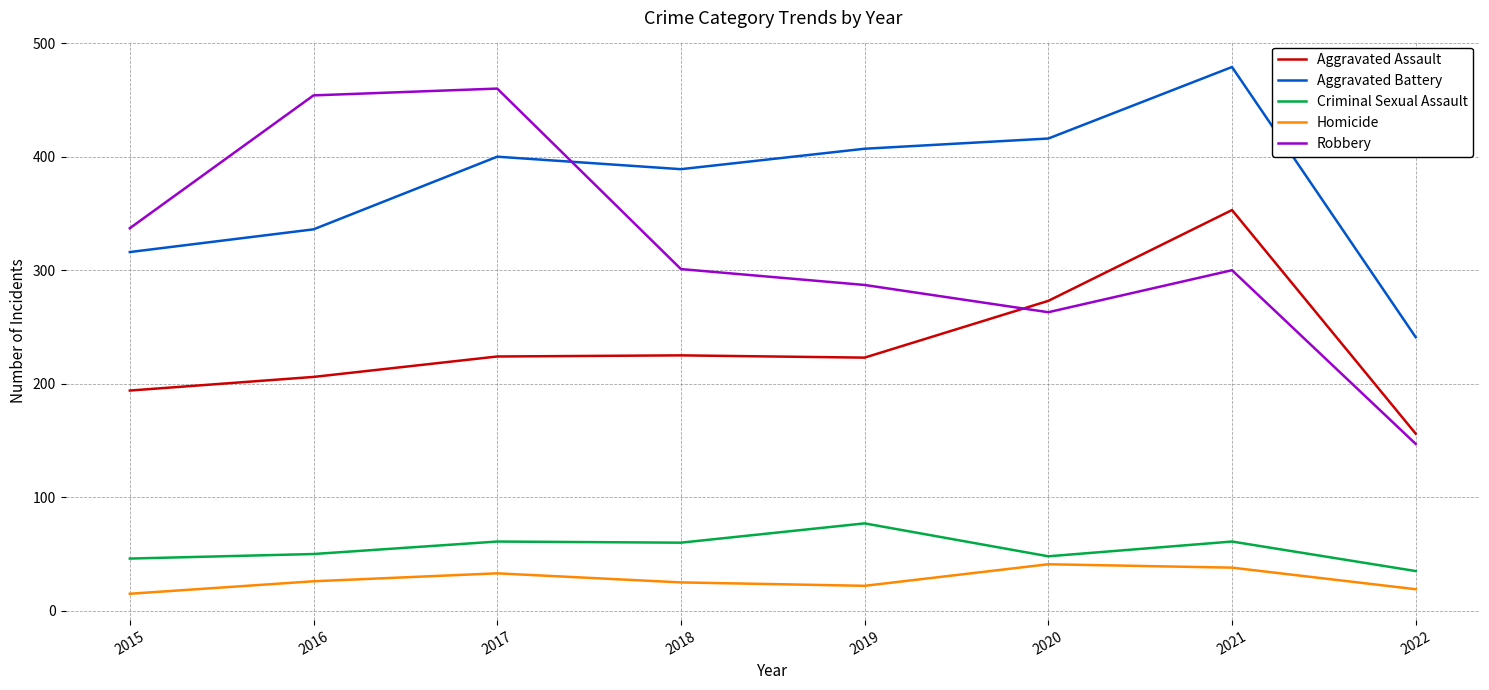

Between 2017 and 2020, which series saw the biggest shift?

Robbery